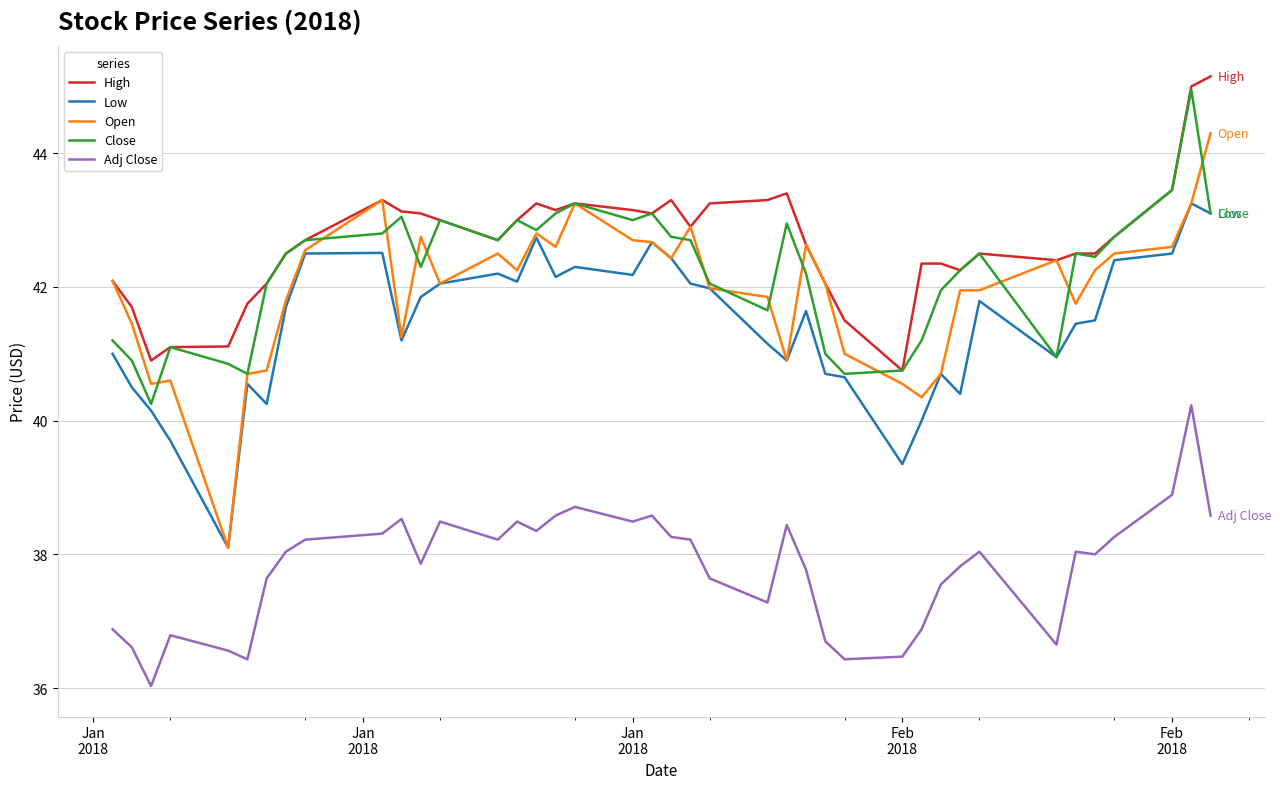

What is the lowest value of the Adj Close series?

36.0